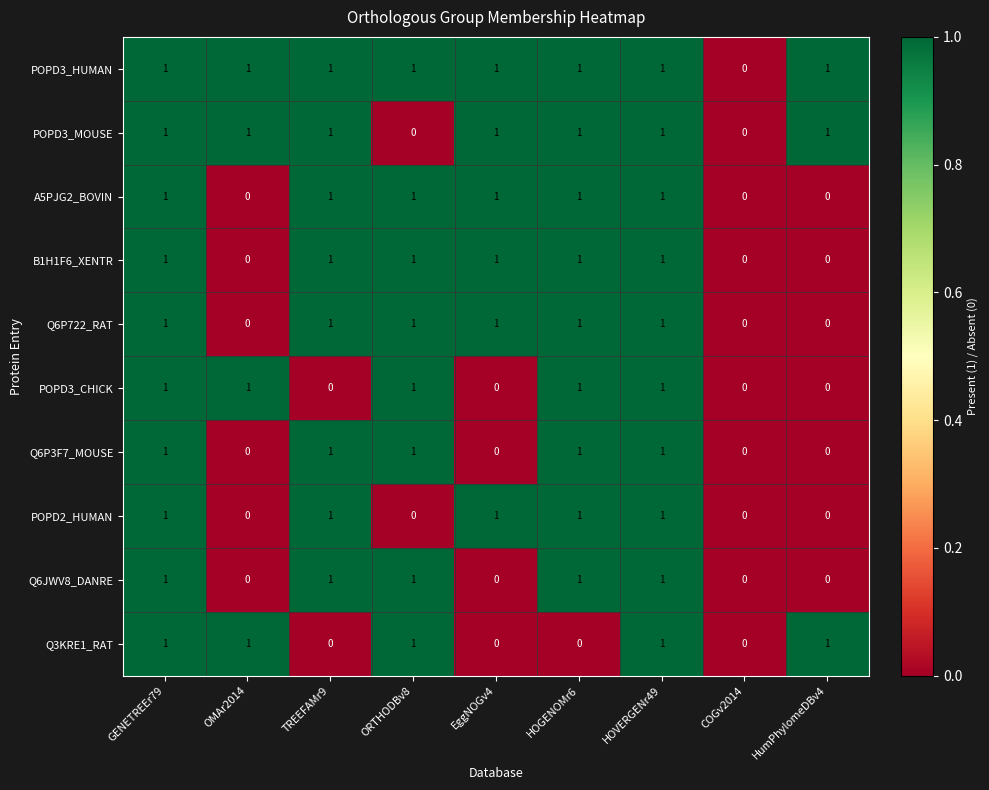

True or false: A5PJG2_BOVIN has a value of 0 at COGv2014.

True